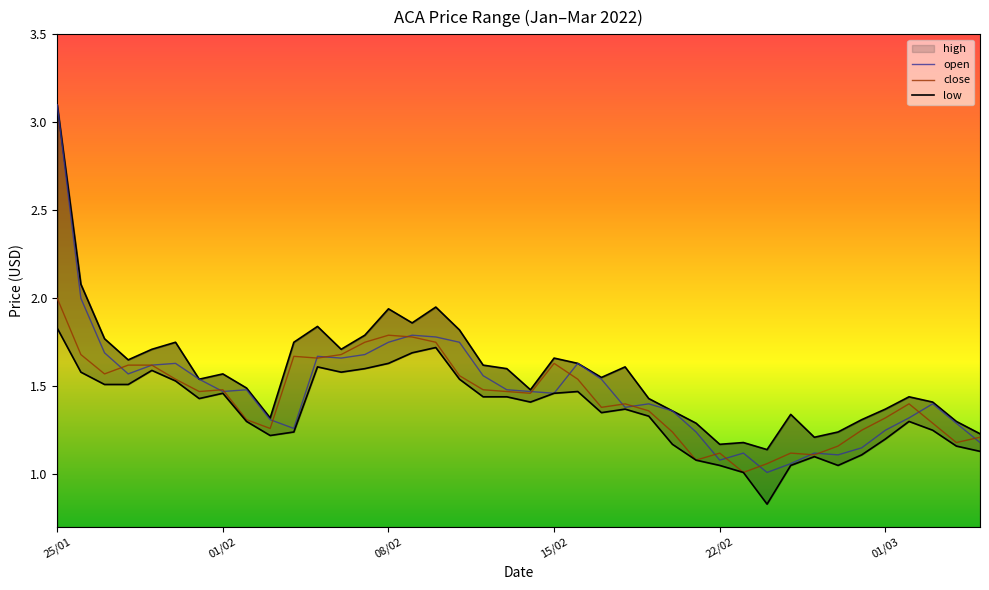

Which series has the largest total across all categories?

high